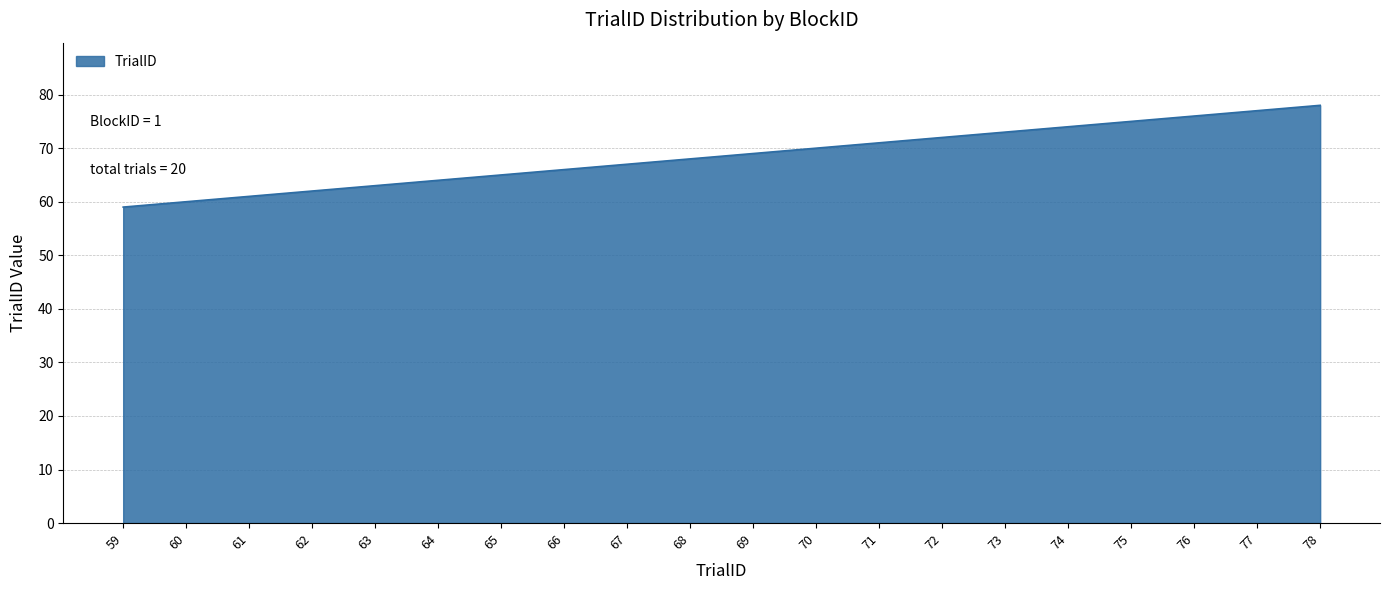

What is the change in value from 70 to 73?

+3